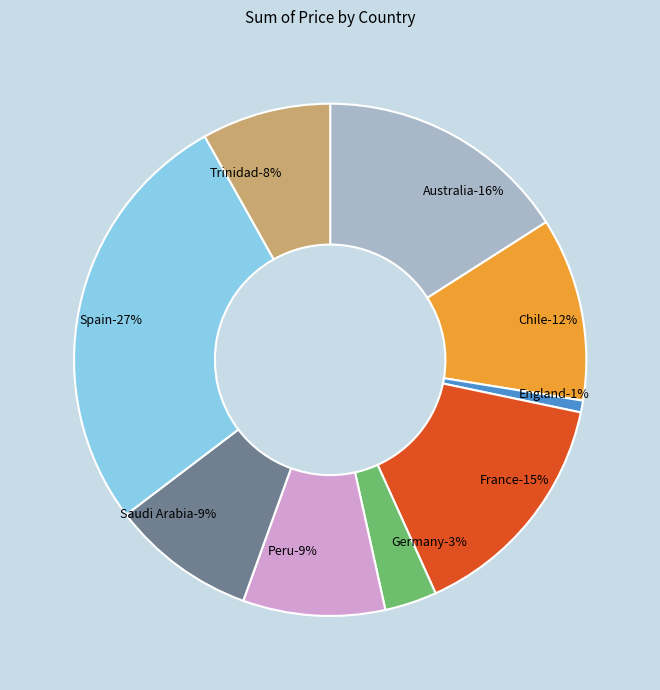

To the nearest percent, what portion does France represent?

15%